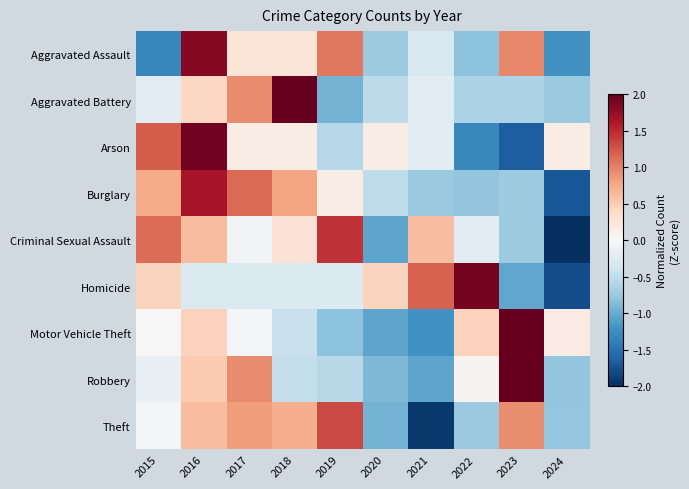

Which series changed the most between 2015 and 2017?

Aggravated Assault